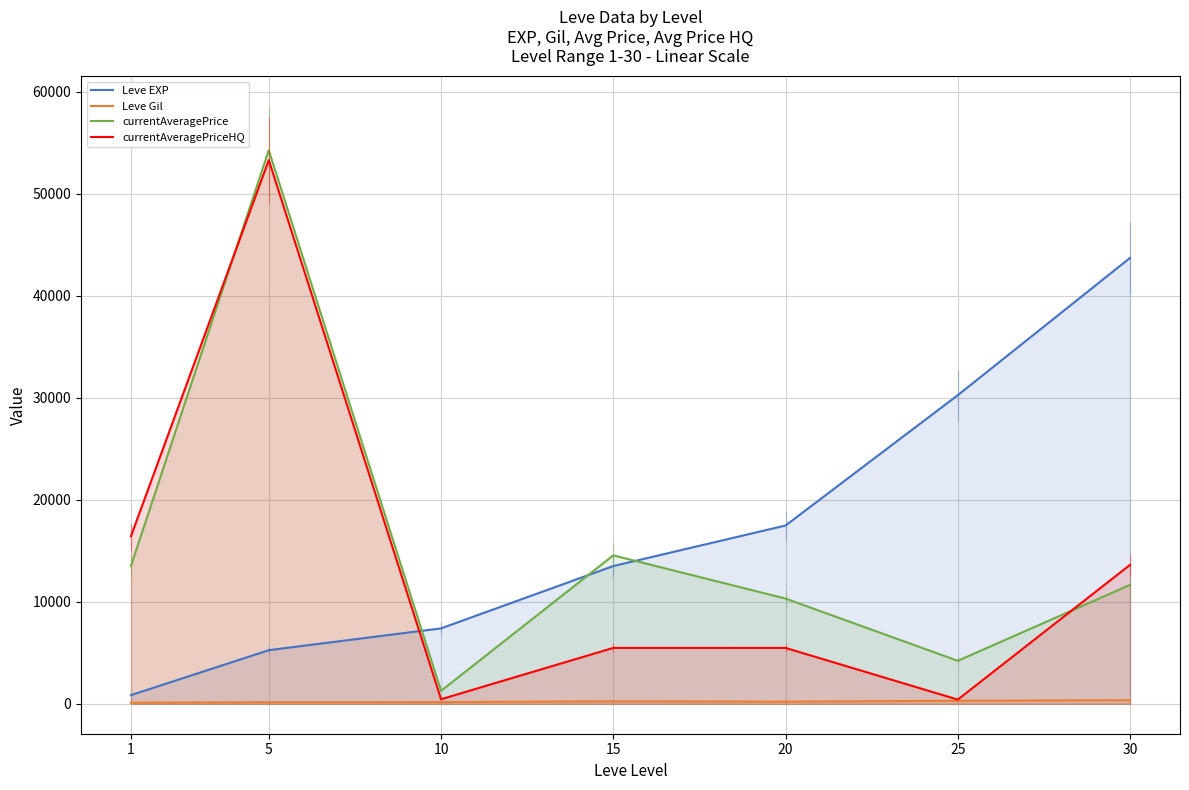

Which series changed the most between 15 and 25?

Leve EXP